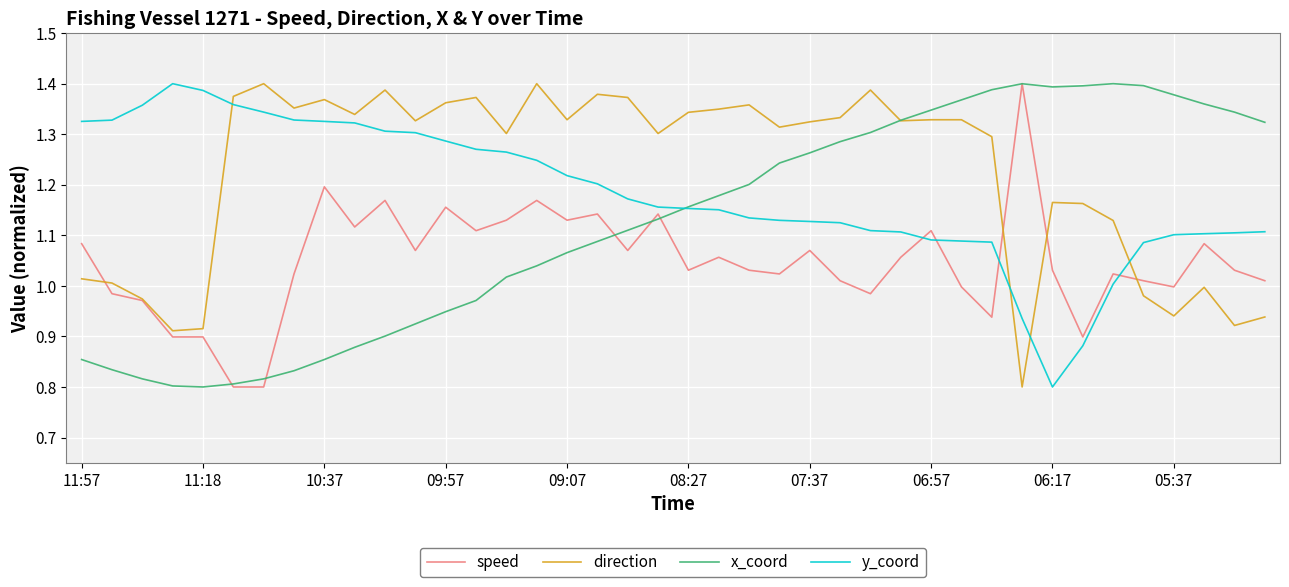

How many distinct data groups are displayed?

4